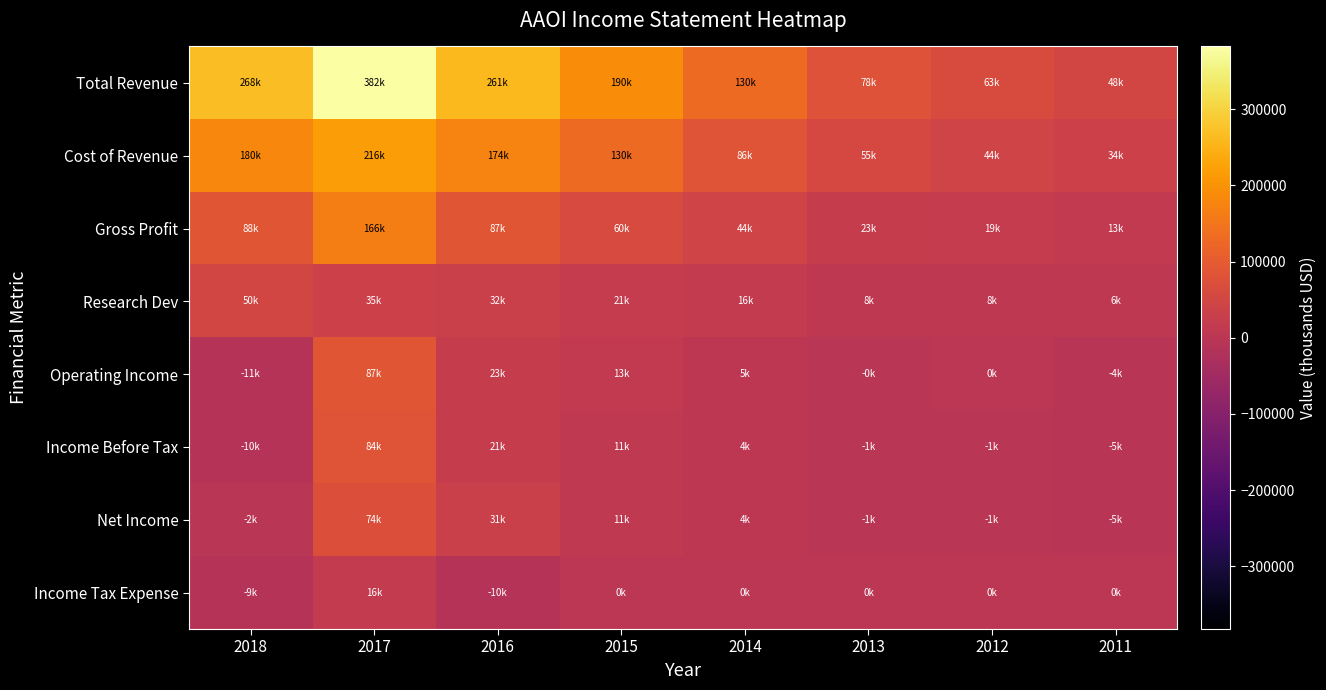

What is the minimum value shown in the chart?

-10800